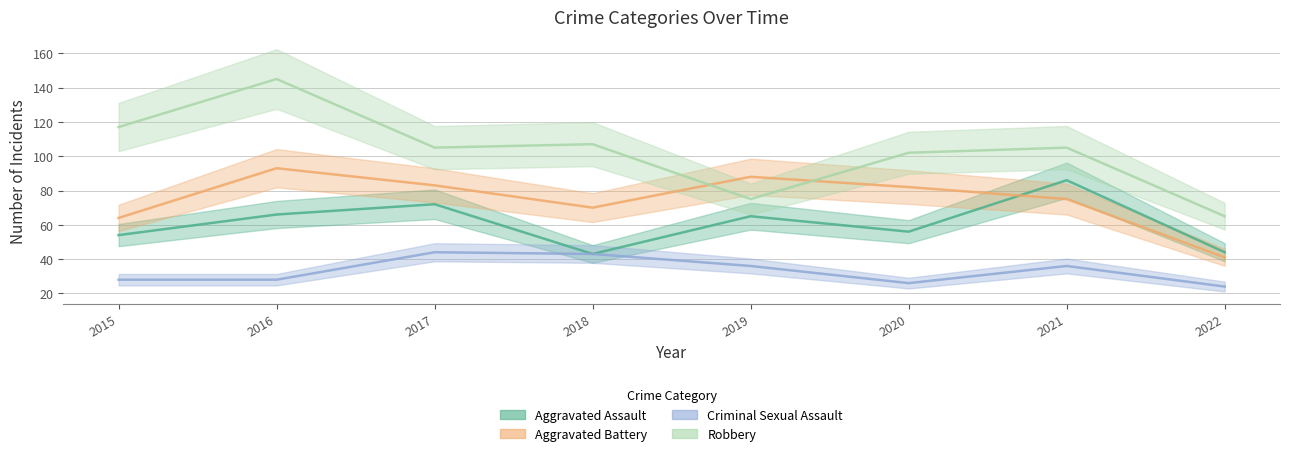

How many data points in Aggravated Assault are above 65?

3